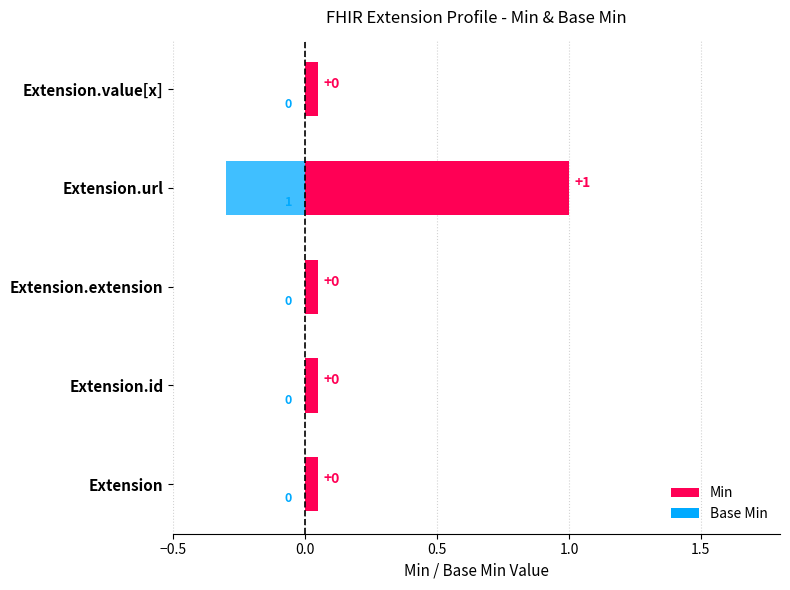

Count the number of data series in this chart.

2